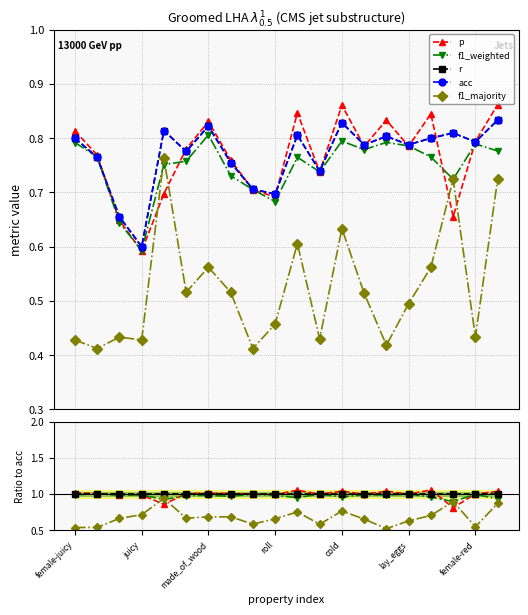

What is the spread (max minus min) of values at 7?

0.3